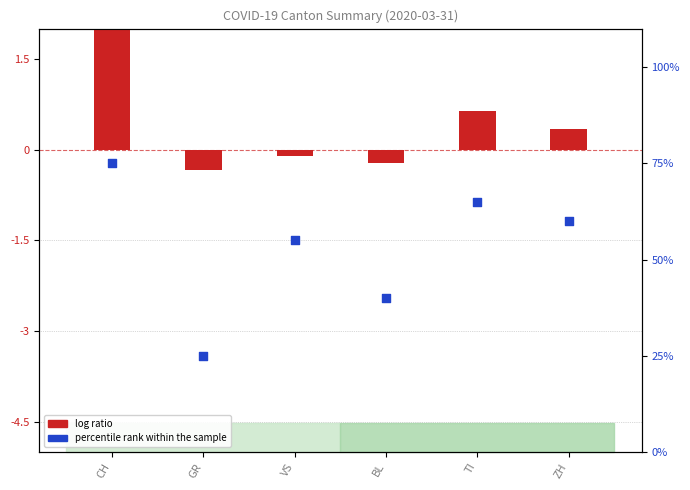

What is the total value across all series at CH?

79.0